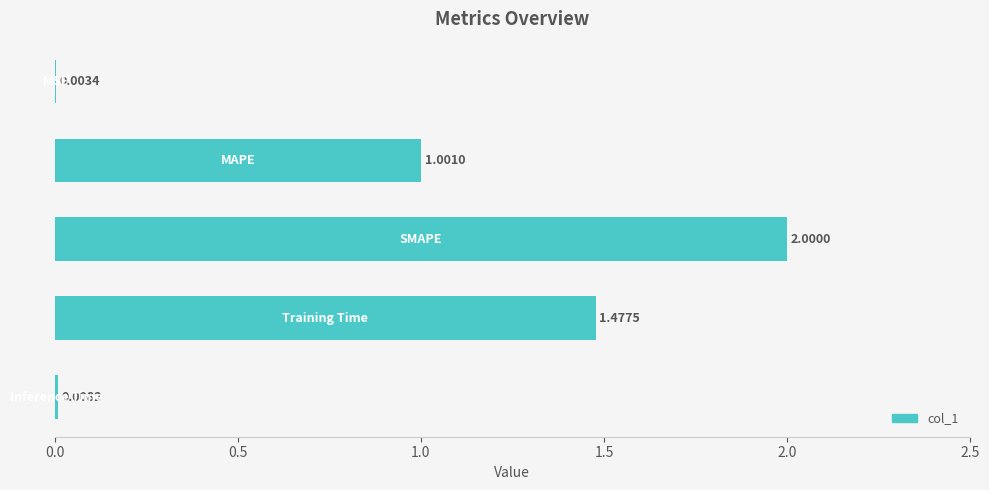

What is the sum of all values?

4.5